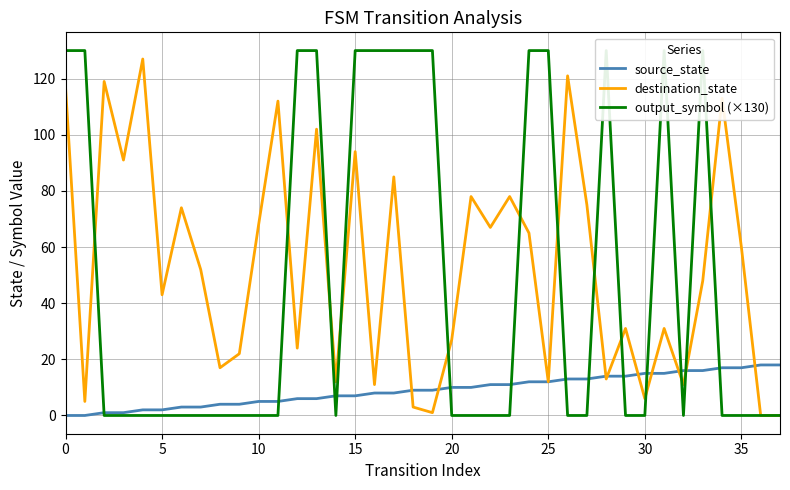

How many positive values does the output_symbol (×130) series have?

14